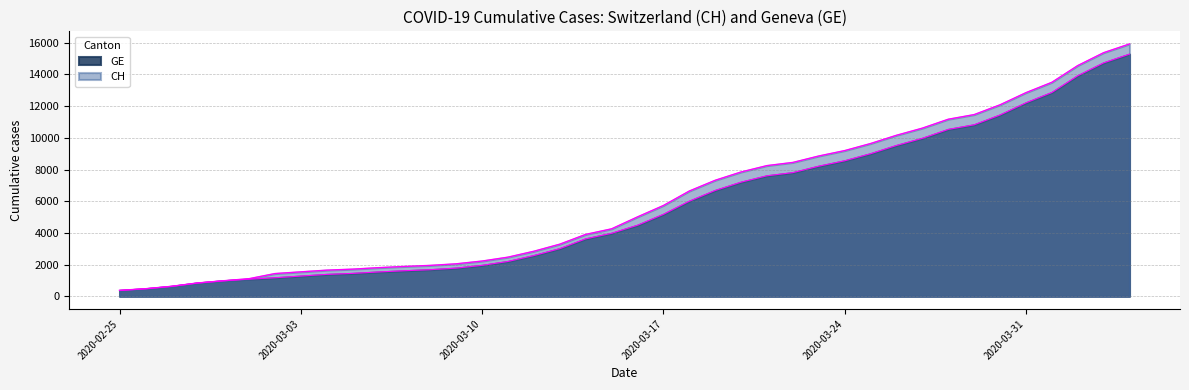

What position from the right is 2020-02-25?

40